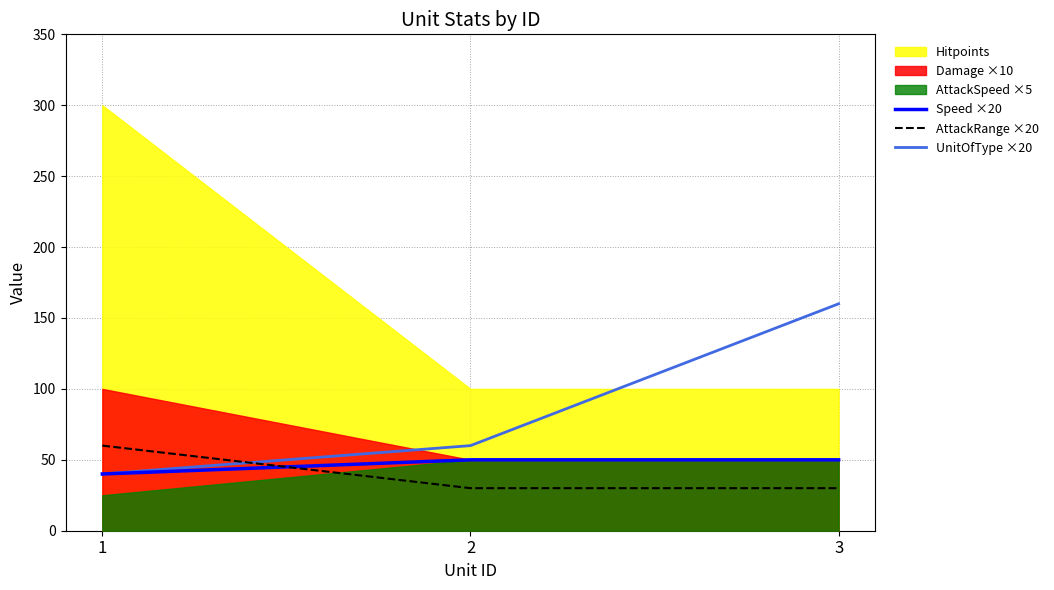

Which series changed the most between 1 and 2?

AttackRange ×20